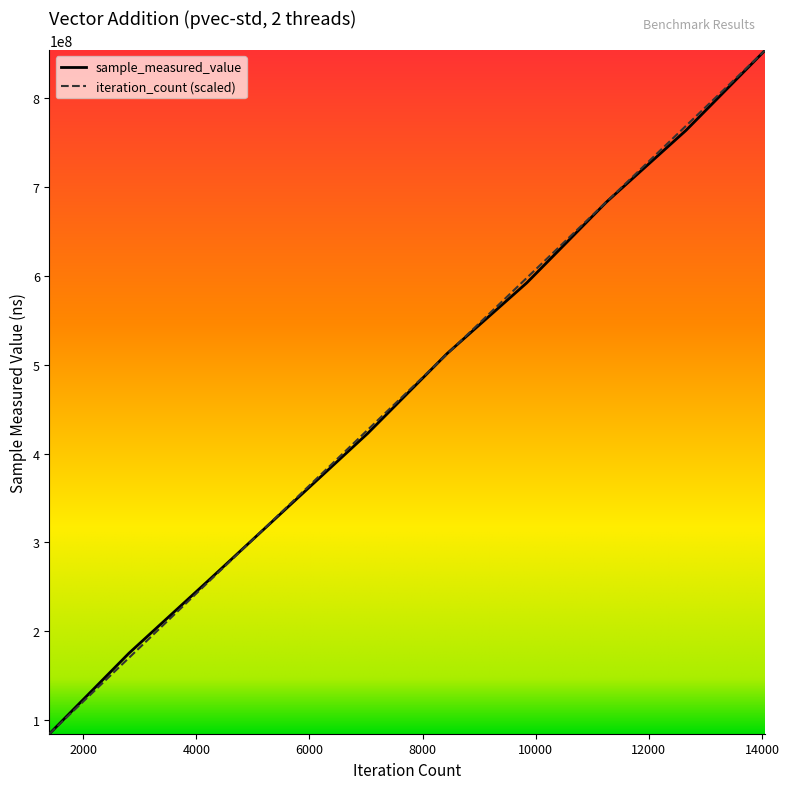

What is the maximum value for sample_measured_value?

854510668.0